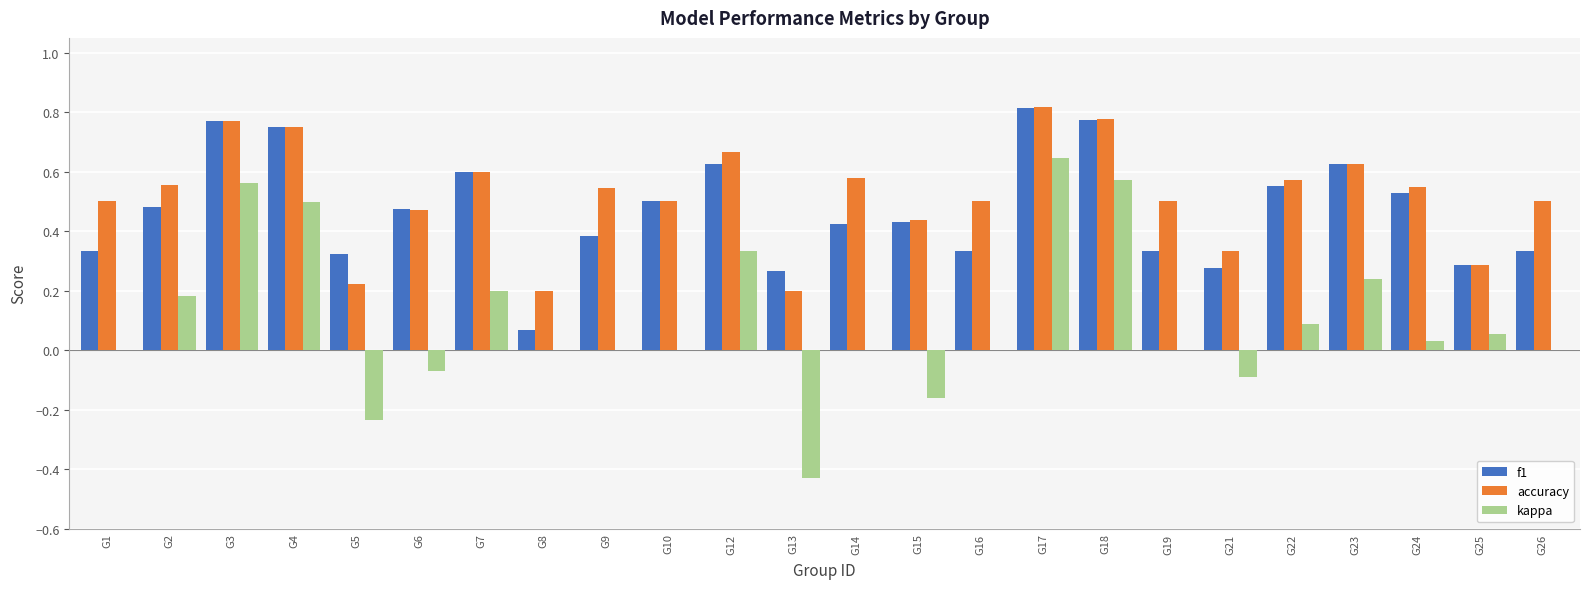

Count the accuracy values in the range 0 to 1.

24